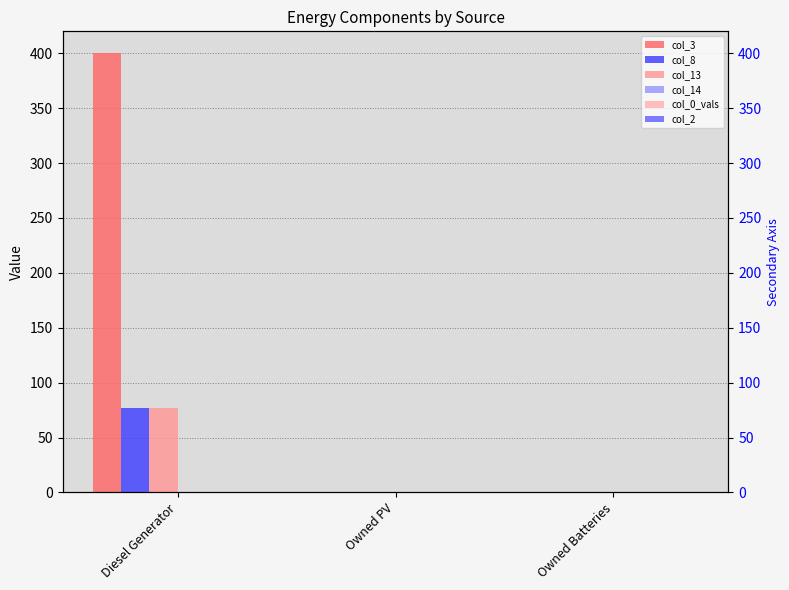

What is the value of the col_13 bar at the 1st from the left?

77.0